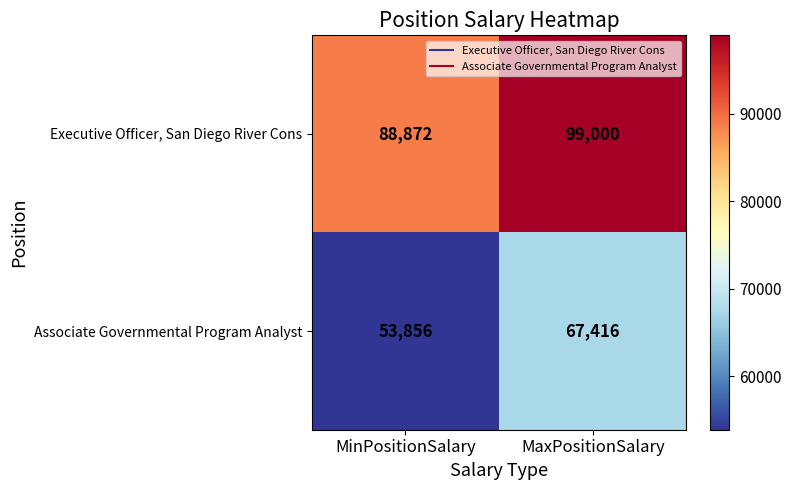

What is the sum of the Associate Governmental Program Analyst values at MinPositionSalary and MaxPositionSalary?

121272